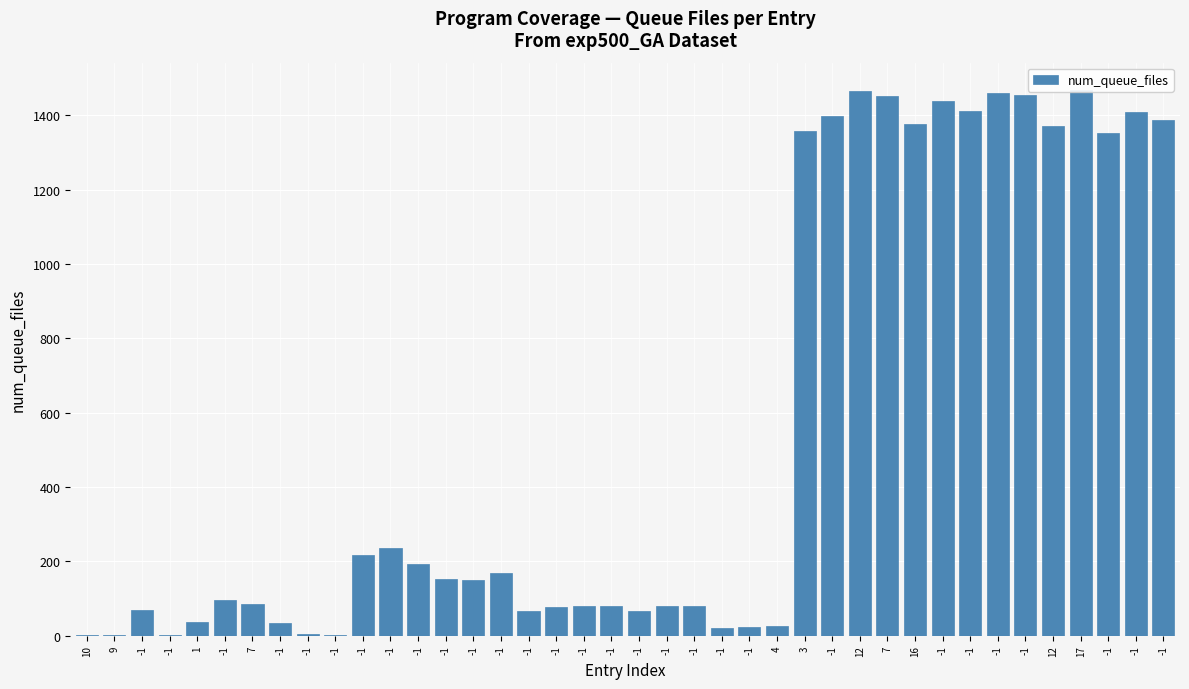

List the labels in order of value, smallest first.

-1, 10, 9, -1, -1, -1, -1, 4, -1, 1, -1, -1, -1, -1, -1, -1, -1, -1, 7, -1, -1, -1, -1, -1, -1, -1, -1, 3, 12, 16, -1, -1, -1, -1, -1, 7, -1, -1, 12, 17